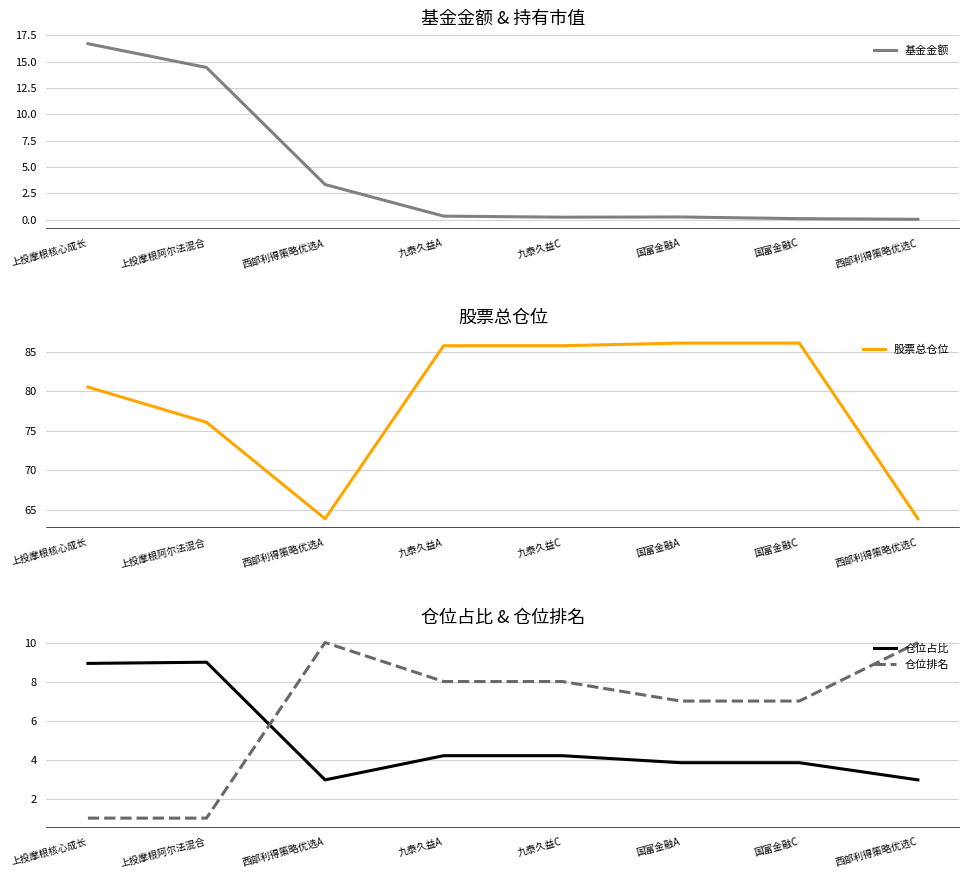

Where is the first local maximum for 仓位排名?

西部利得策略优选A